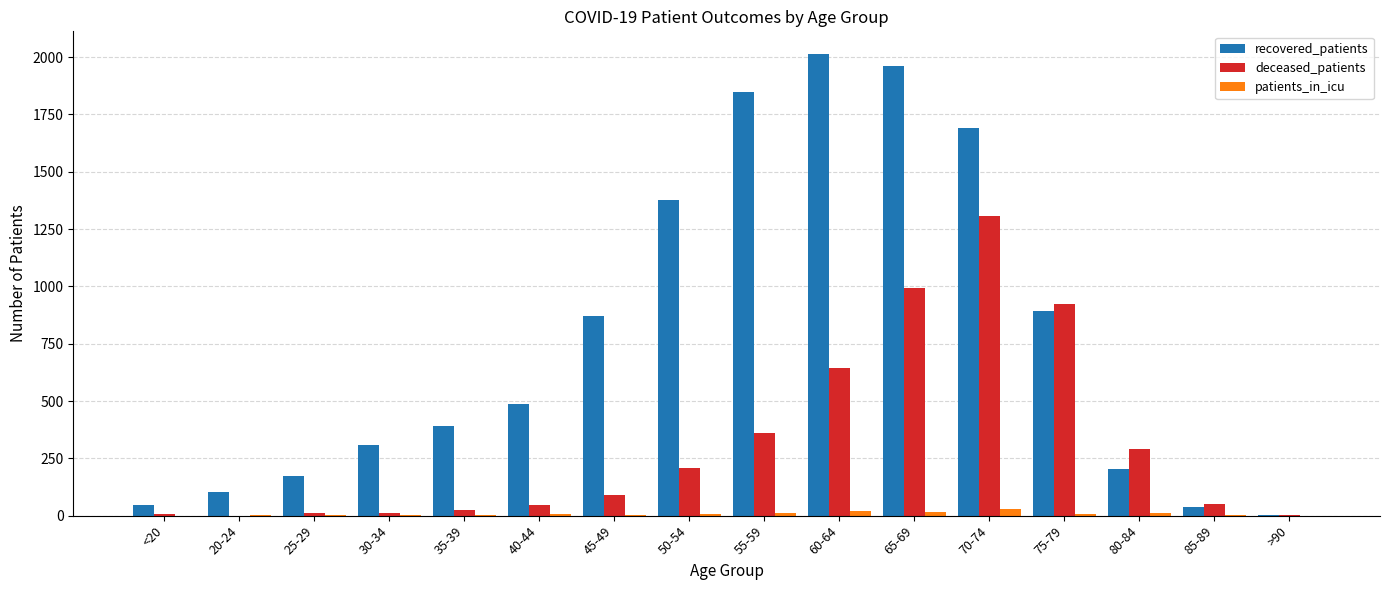

Where is recovered_patients nearest to the value 1008?

75-79